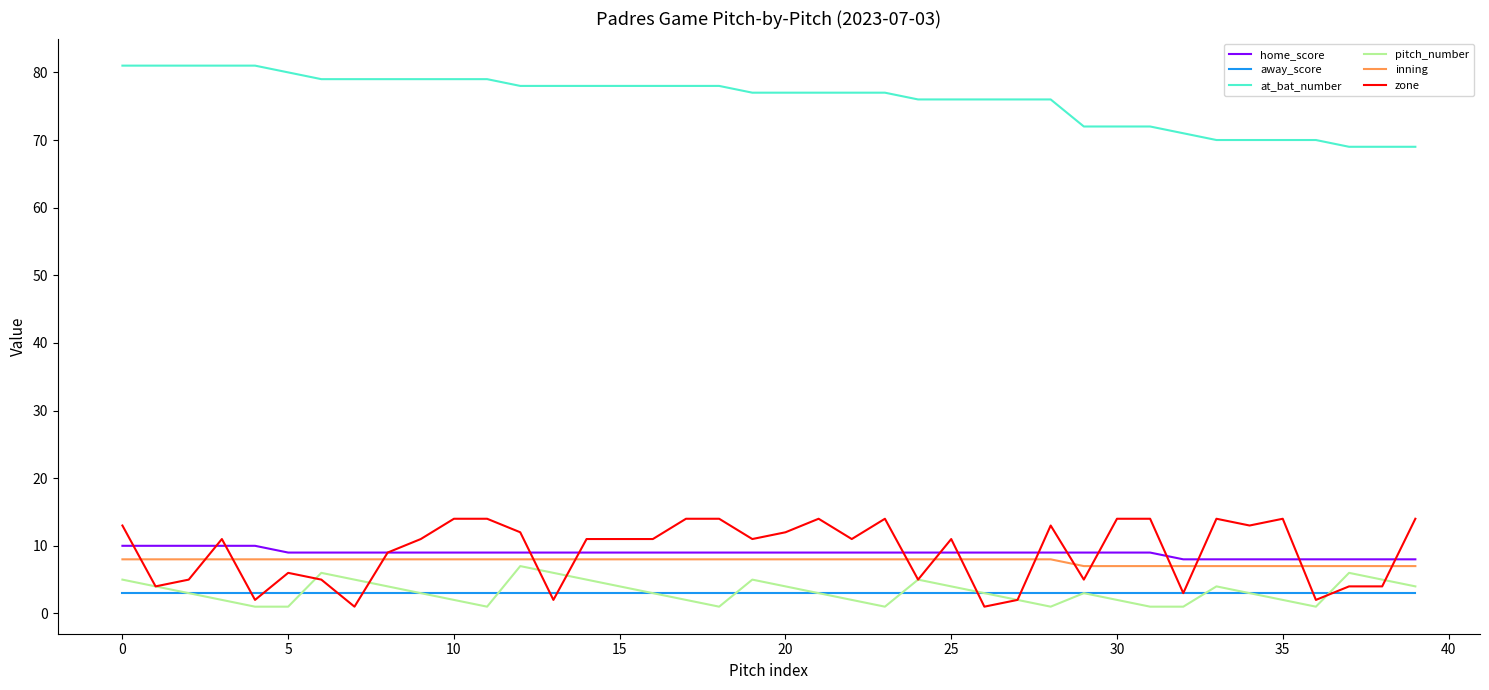

True or false: zone and home_score intersect in this chart.

True